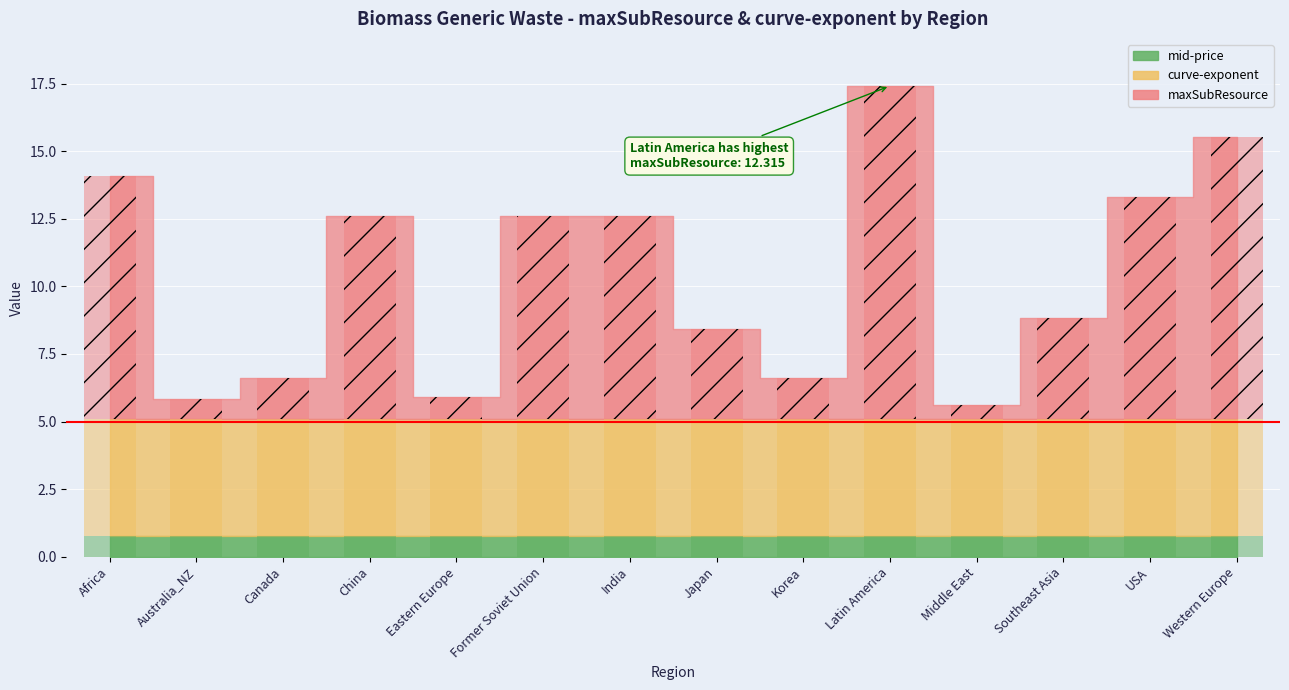

At China, list the series in order from largest to smallest.

maxSubResource, curve-exponent, mid-price